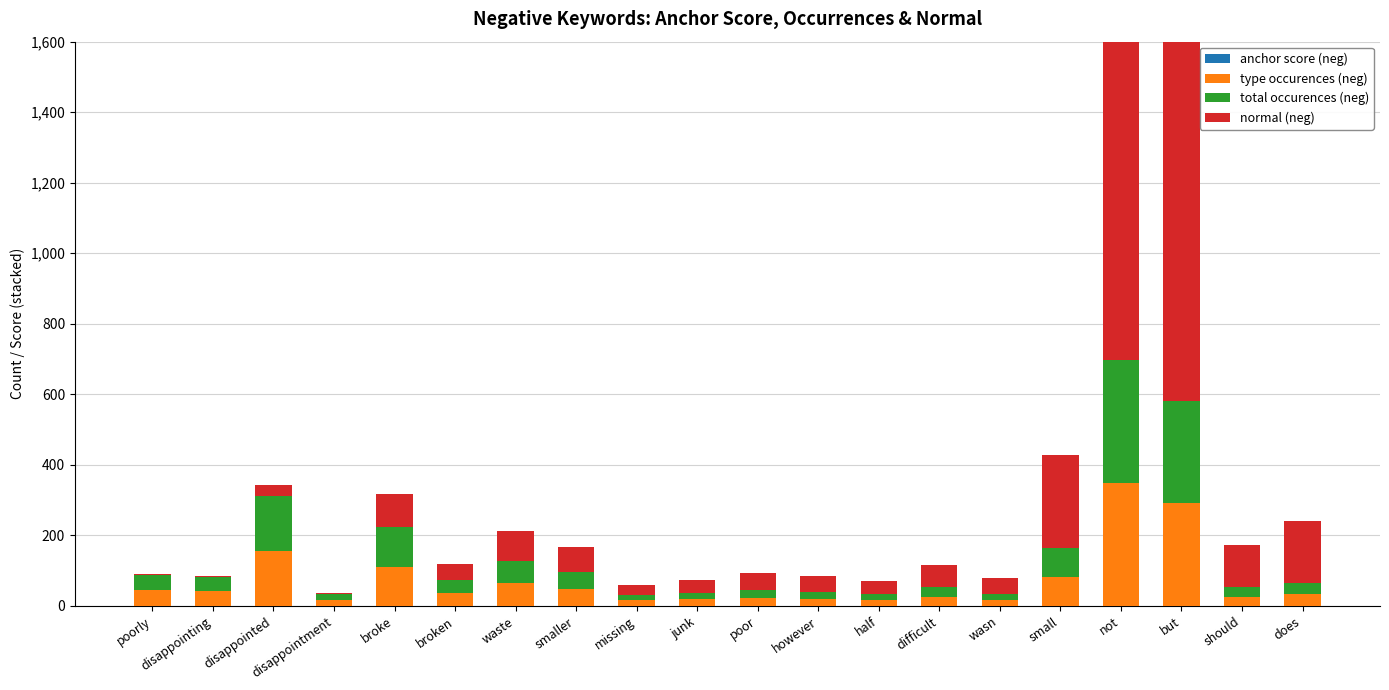

What is the label of the 8th bar from the right?

half